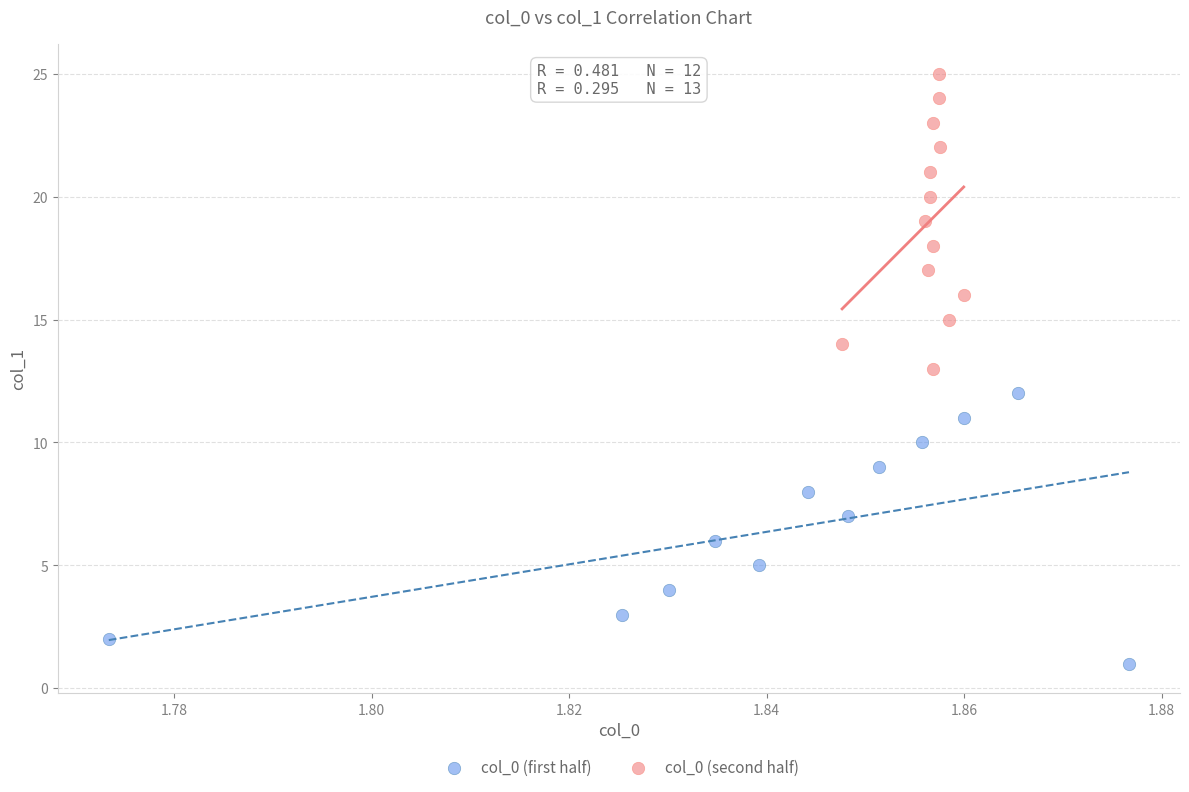

Which series reaches the maximum Y coordinate?

col_0 (second half)